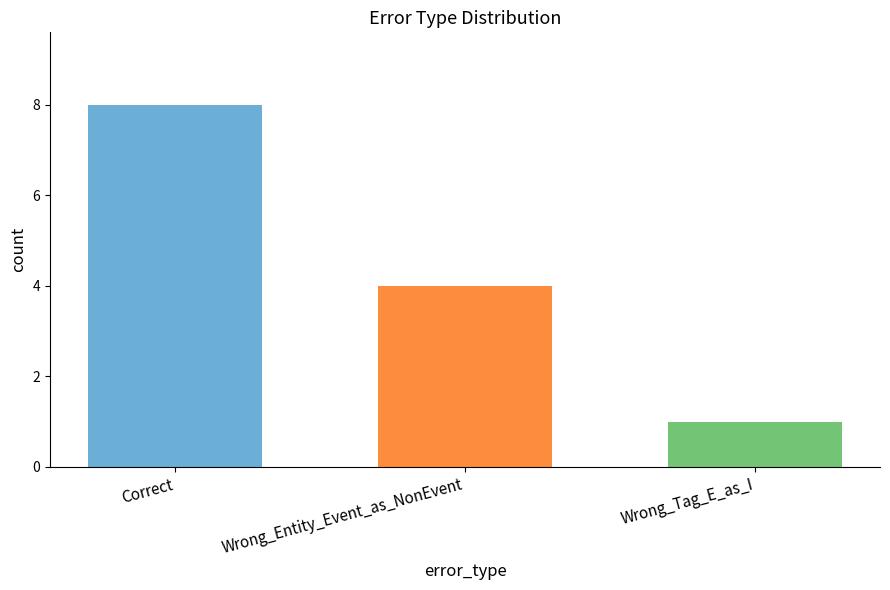

What is the change in value from Wrong_Entity_Event_as_NonEvent to Wrong_Tag_E_as_I?

-3